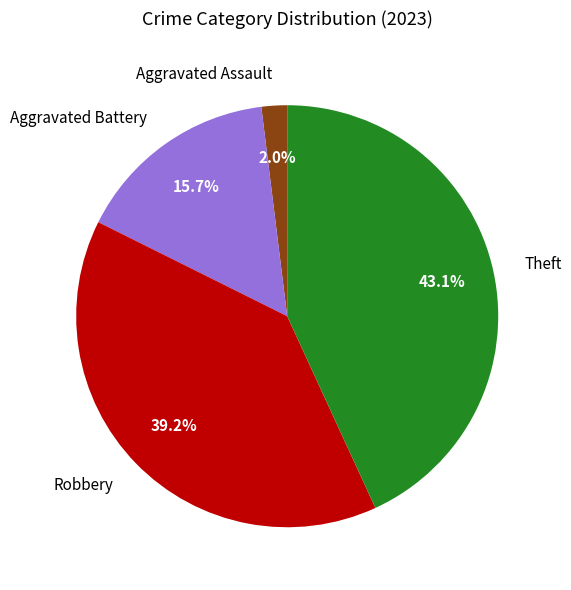

Which slice is the largest?

Theft